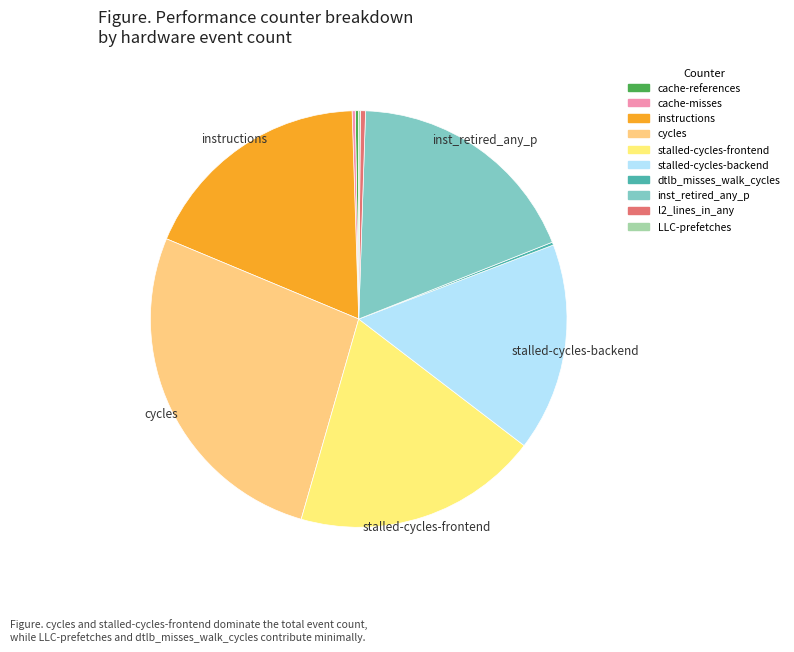

Does LLC-prefetches represent more than half of the total?

No